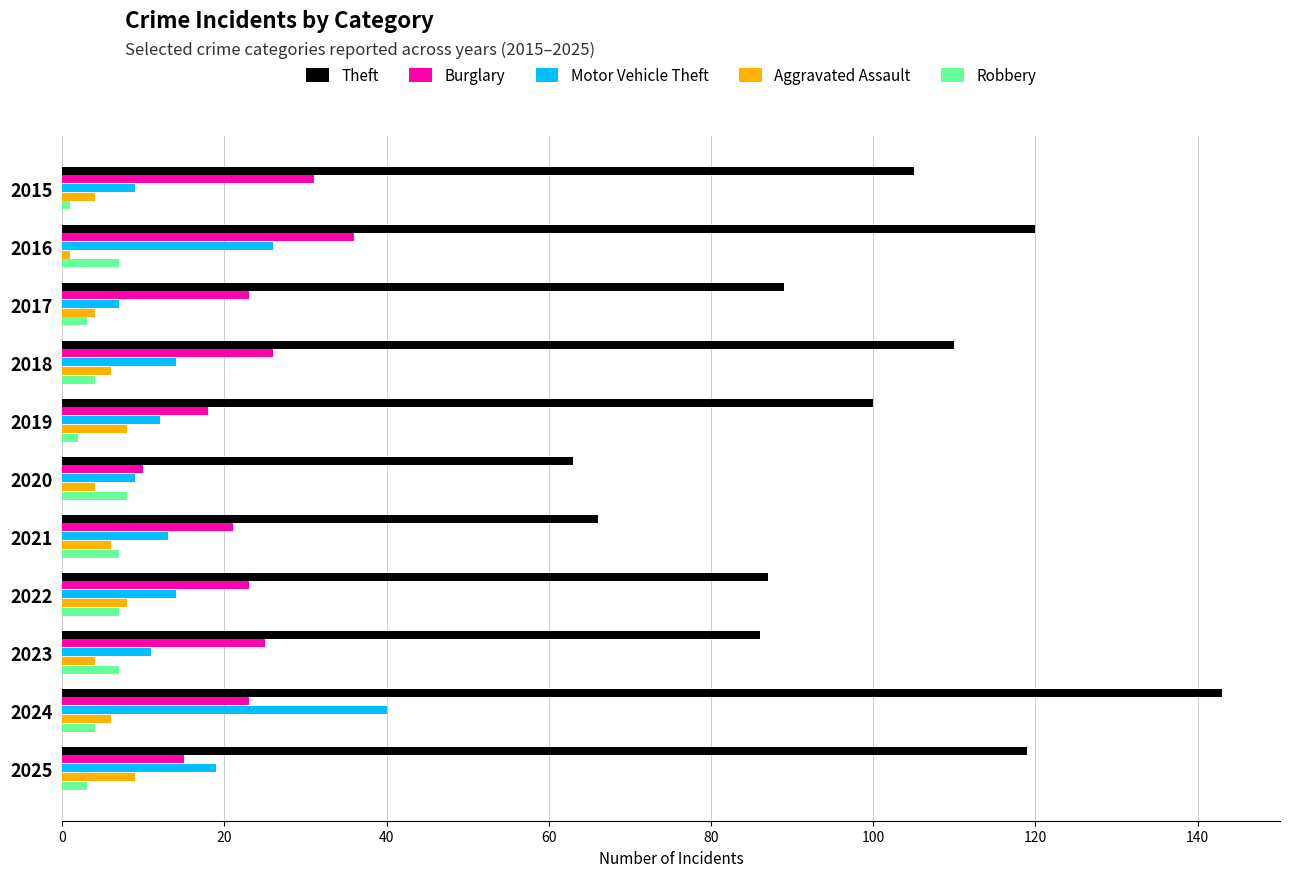

What value does the Motor Vehicle Theft series have at 2020?

9